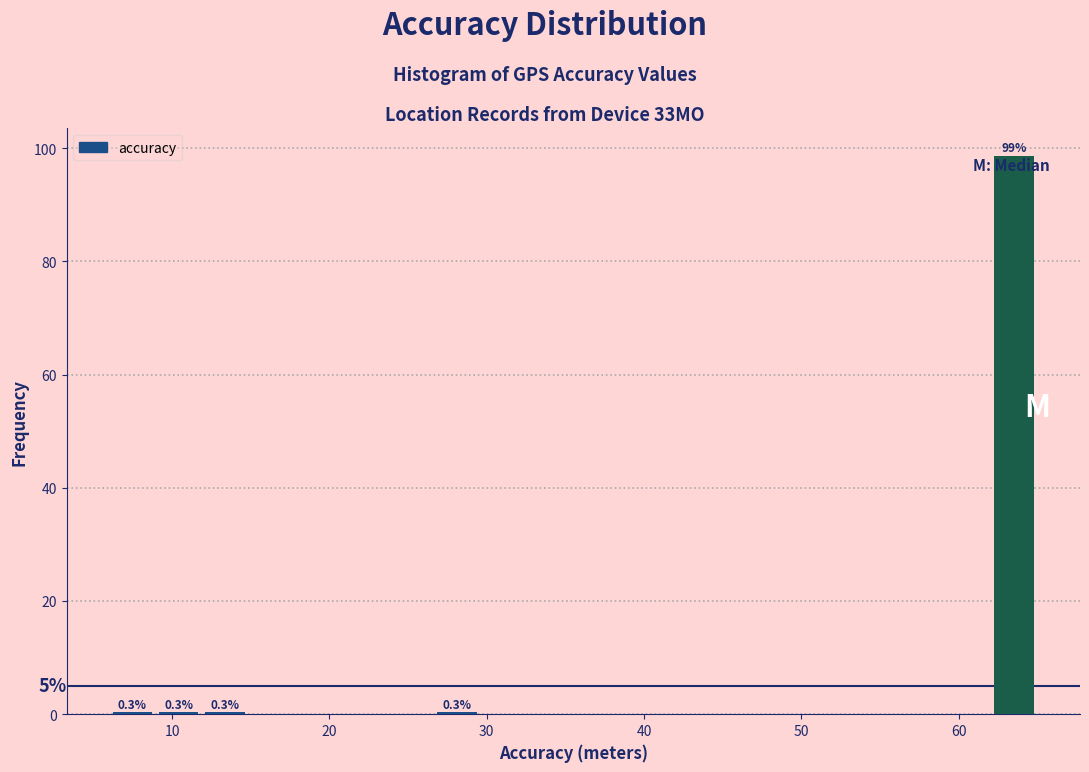

Around what value on the x-axis is the tallest bar? Give the approximate position of its centre, as read against the axis.

64